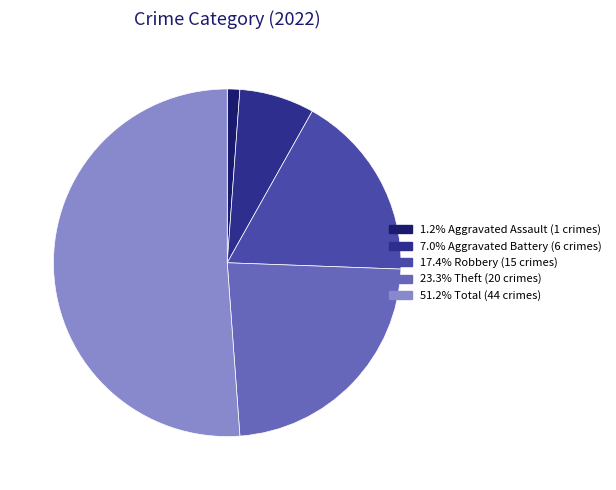

How many slices are in this pie chart?

5